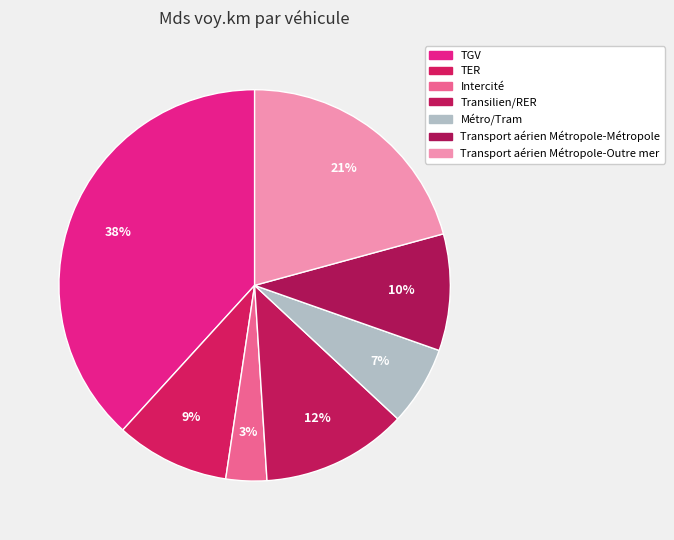

Does TER account for over 50% of the chart?

No